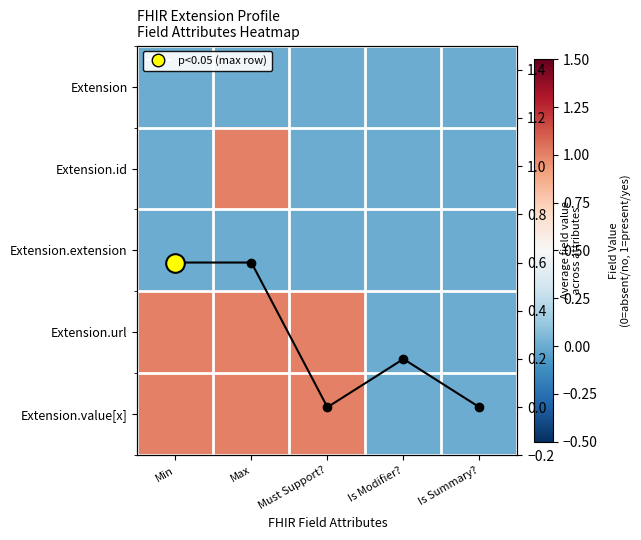

At which label does Extension.value[x] reach its peak?

Min